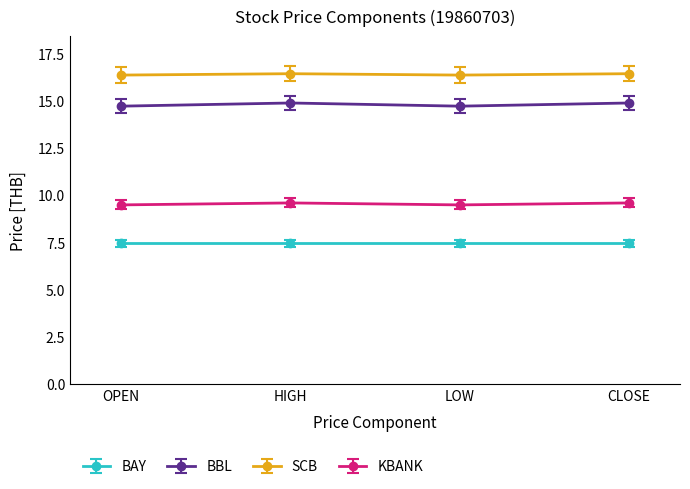

At HIGH, list the series in order from smallest to largest.

BAY, KBANK, BBL, SCB